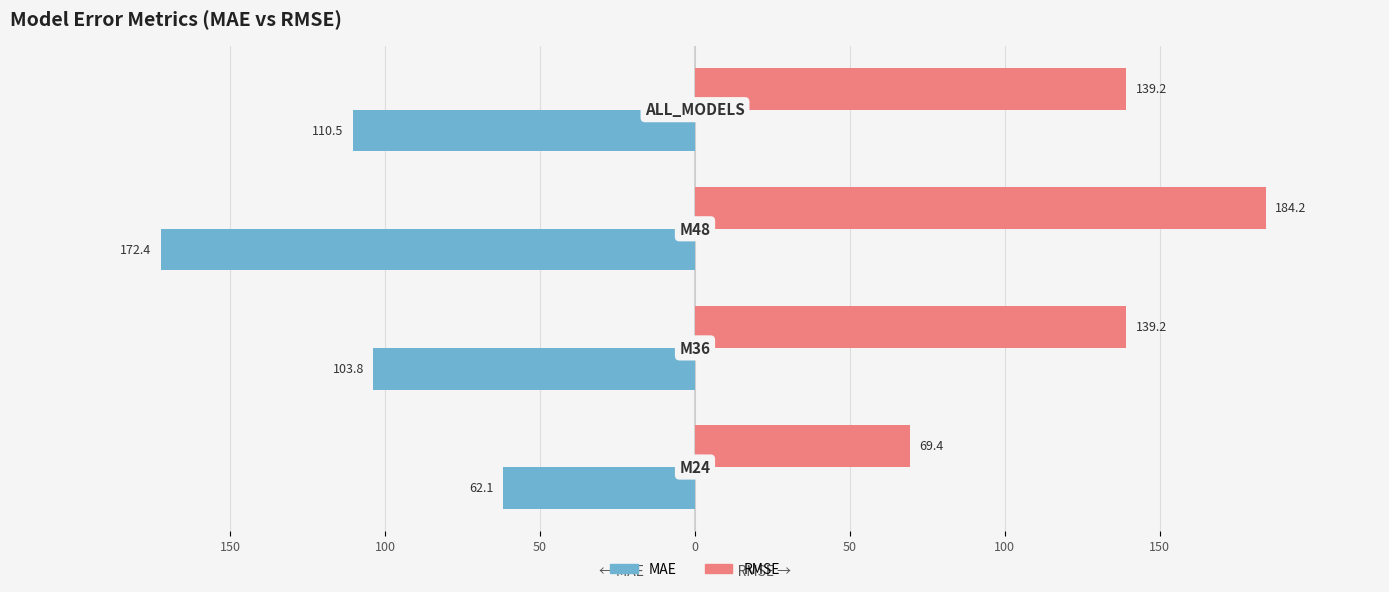

What is the maximum value shown in the chart?

184.2